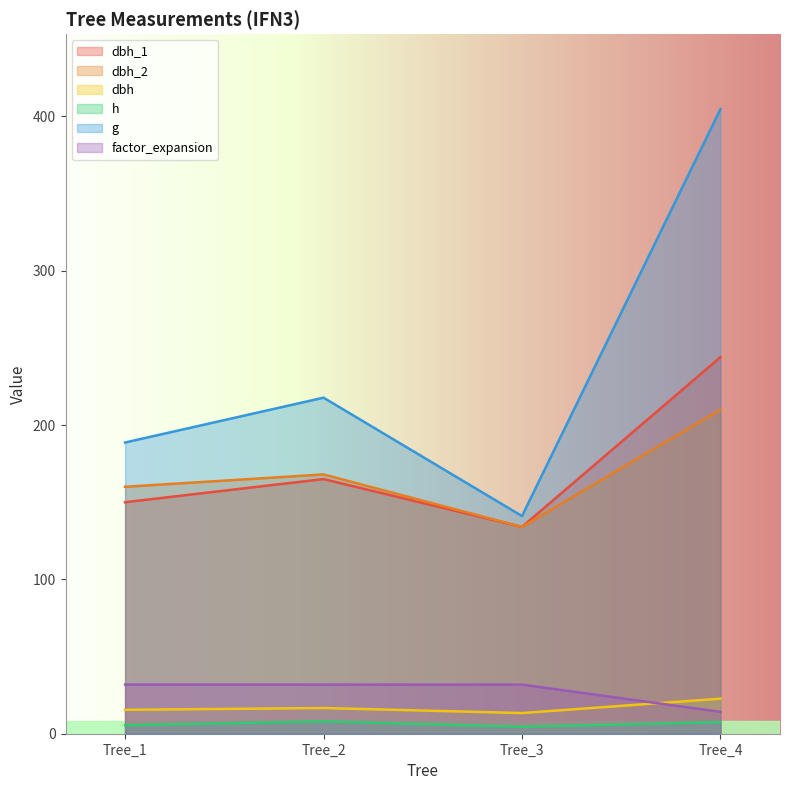

At how many categories does at least one series exceed 98?

4